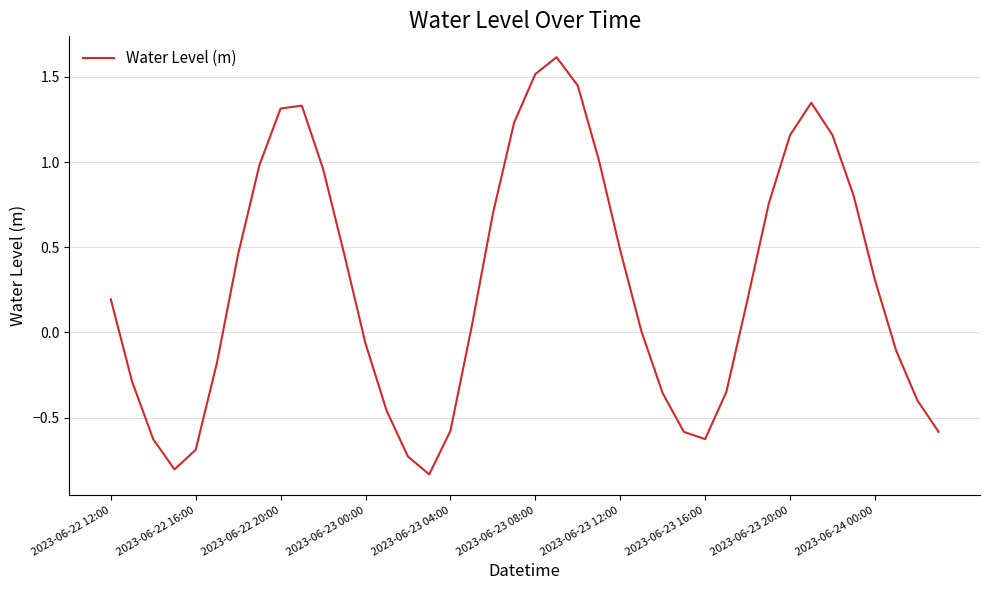

What is the difference between the maximum and minimum values?

2.4